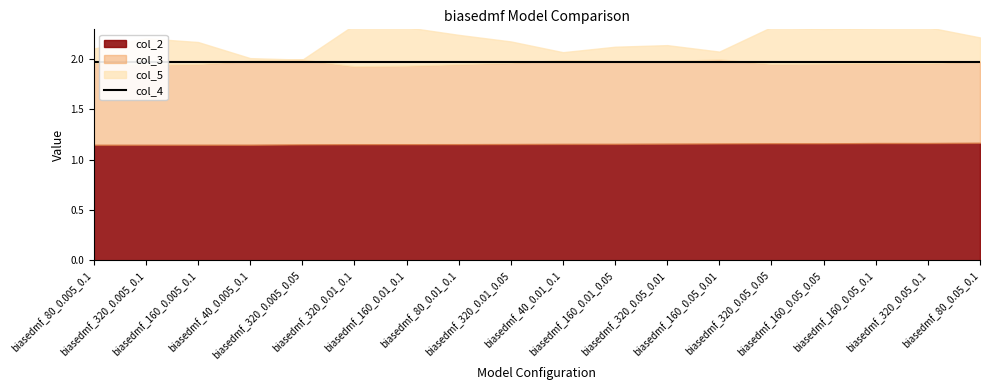

How many series are shown in this chart?

4